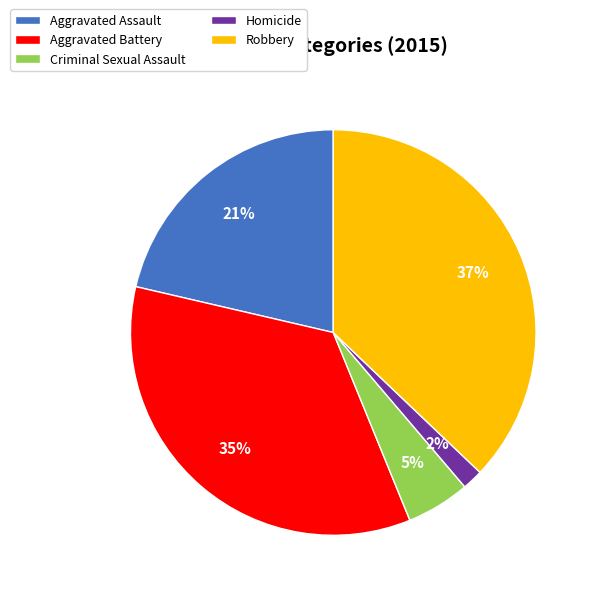

Count the number of slices in the pie.

5